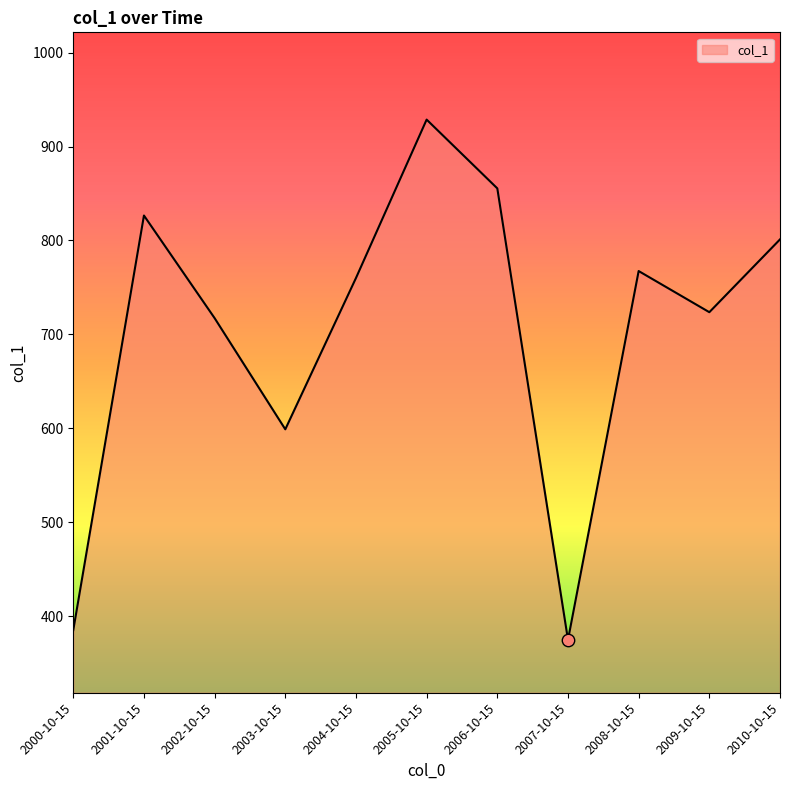

What is the change in value from 2002-10-15 to 2010-10-15?

+83.8